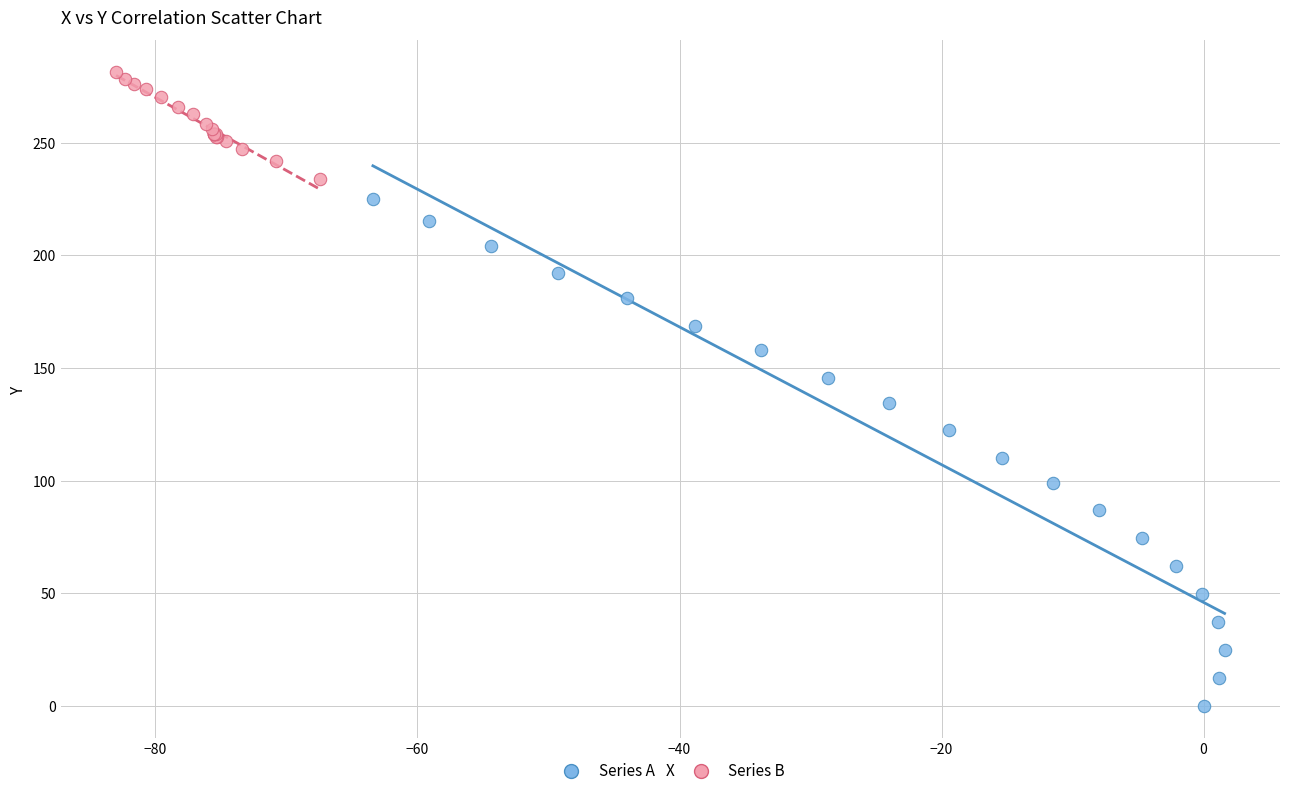

Which series reaches the maximum Y coordinate?

Series B